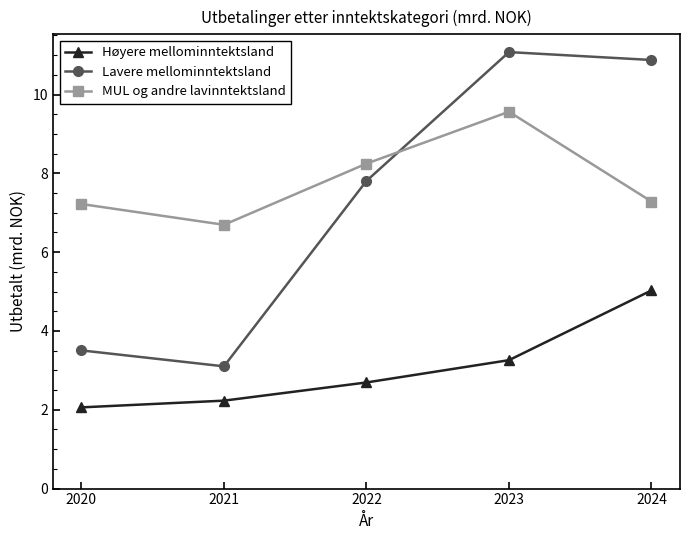

Does the chart have visible grid lines?

No